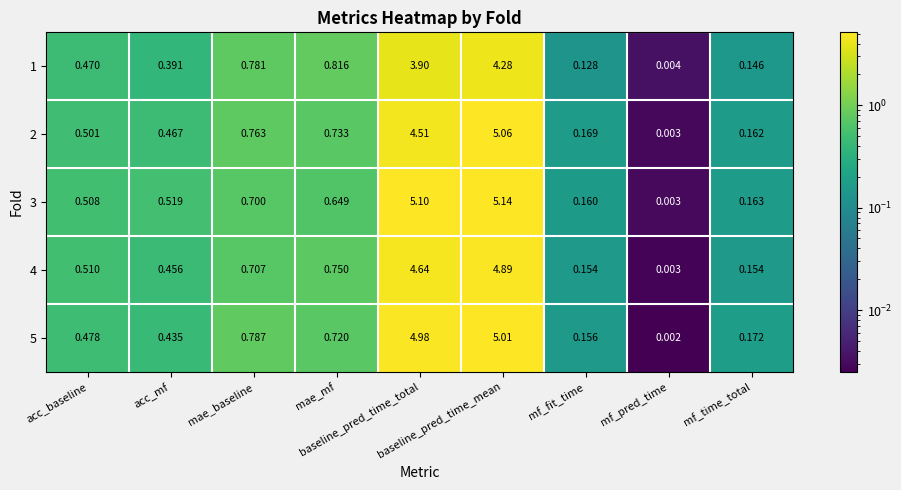

Which series has the widest spread of values?

3